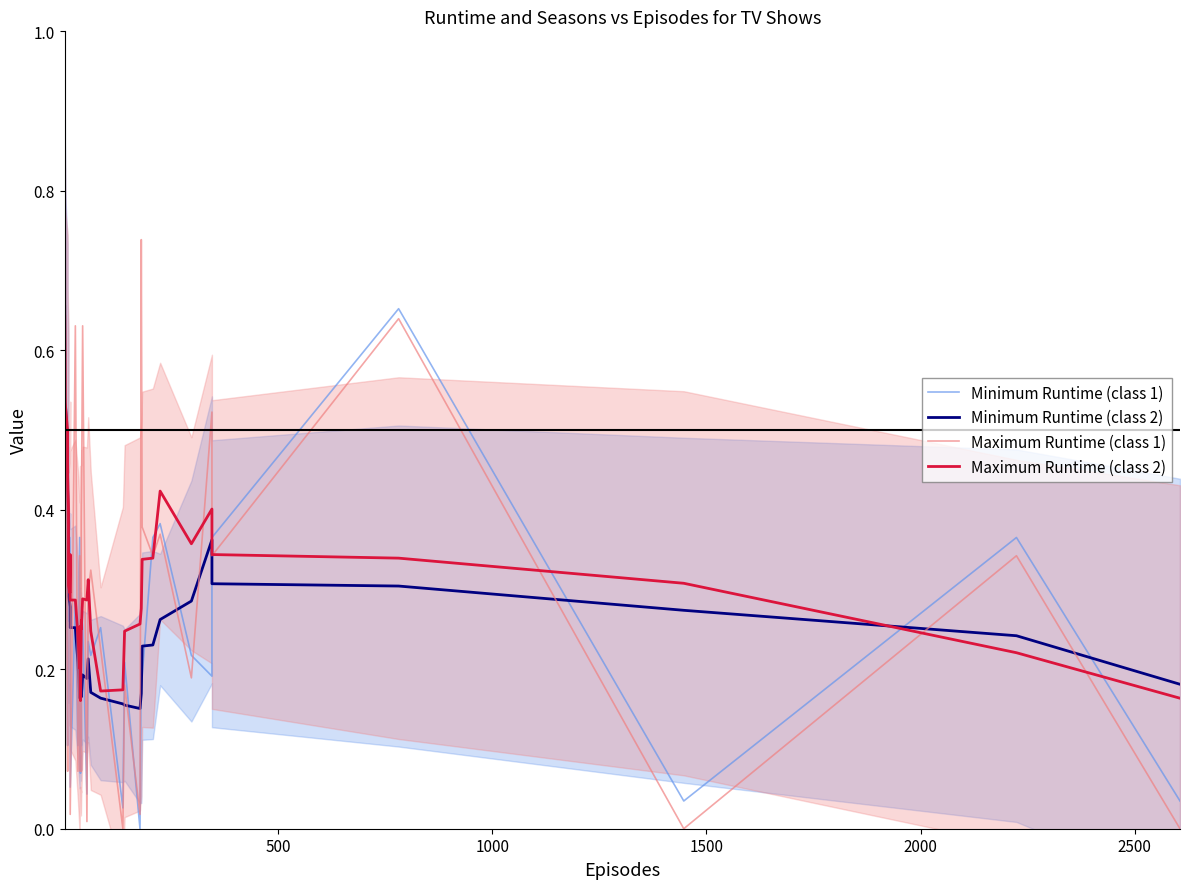

How many distinct data groups are displayed?

4